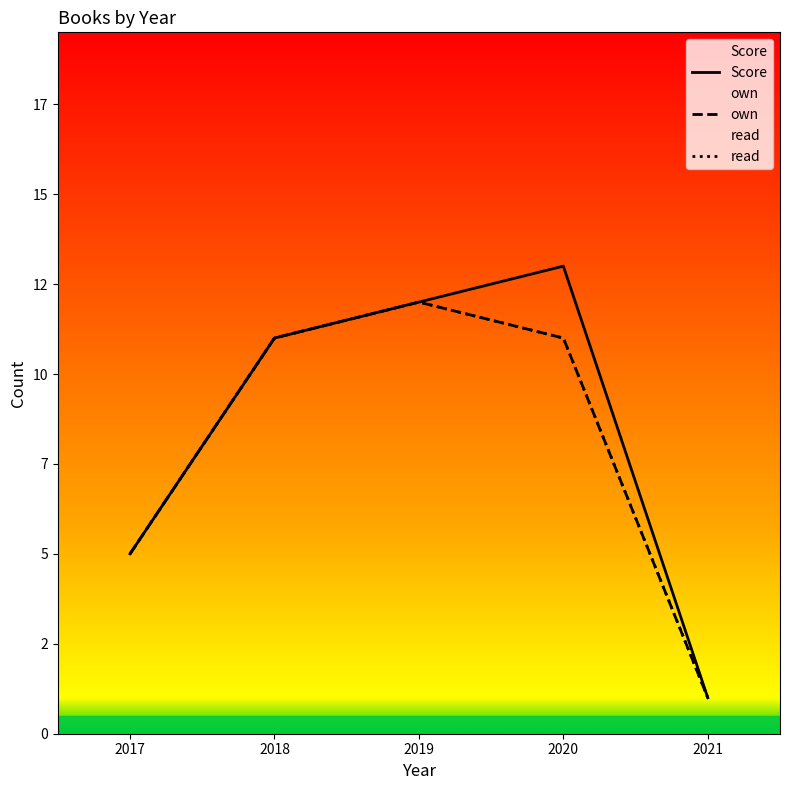

List the labels in order of Score value, smallest first.

2021, 2017, 2018, 2019, 2020